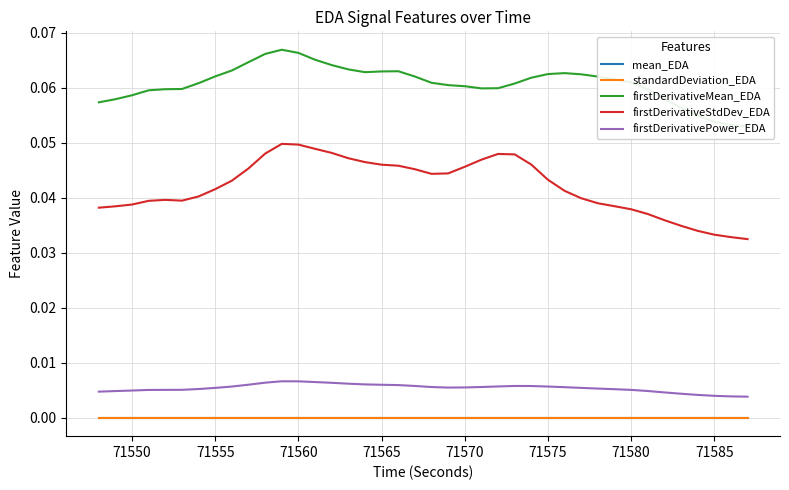

True or false: firstDerivativeMean_EDA and mean_EDA intersect in this chart.

False